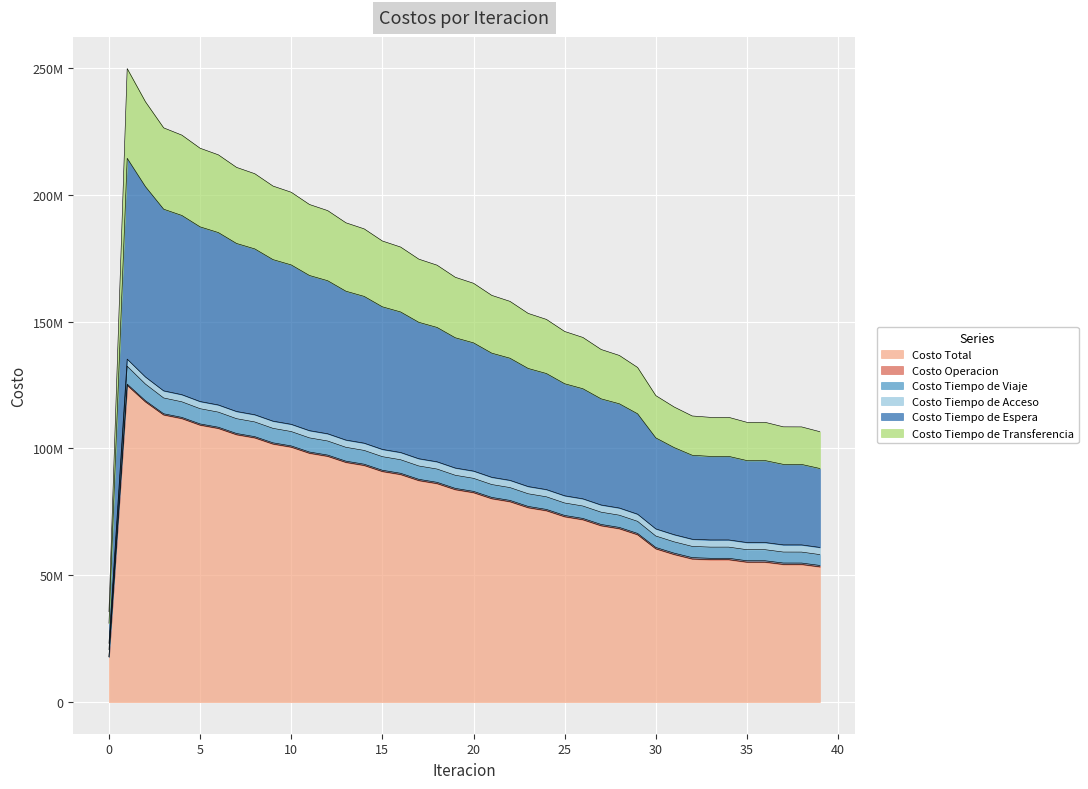

Is the value of Costo Tiempo de Espera at 10 greater than the value of Costo Tiempo de Viaje at 9?

Yes